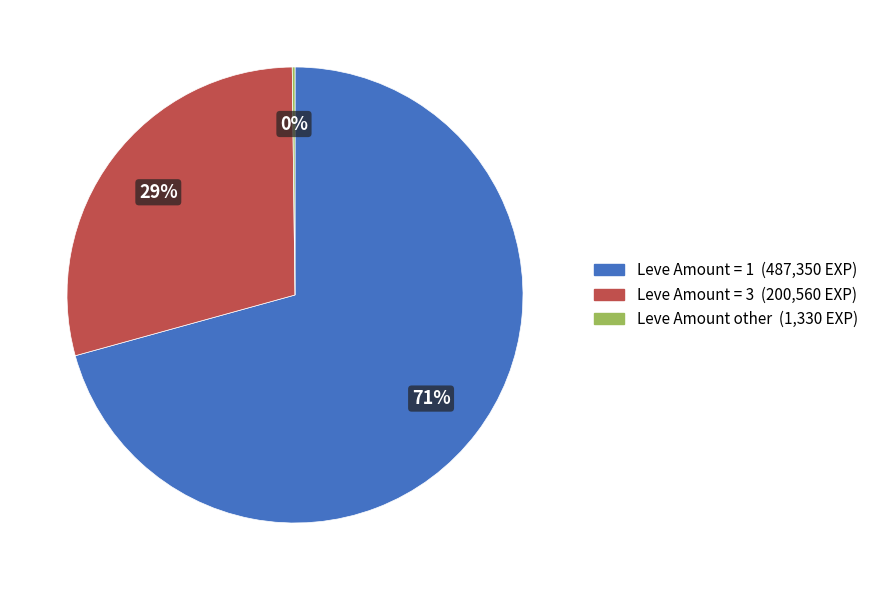

Is there any slice that represents more than half of the pie?

Yes